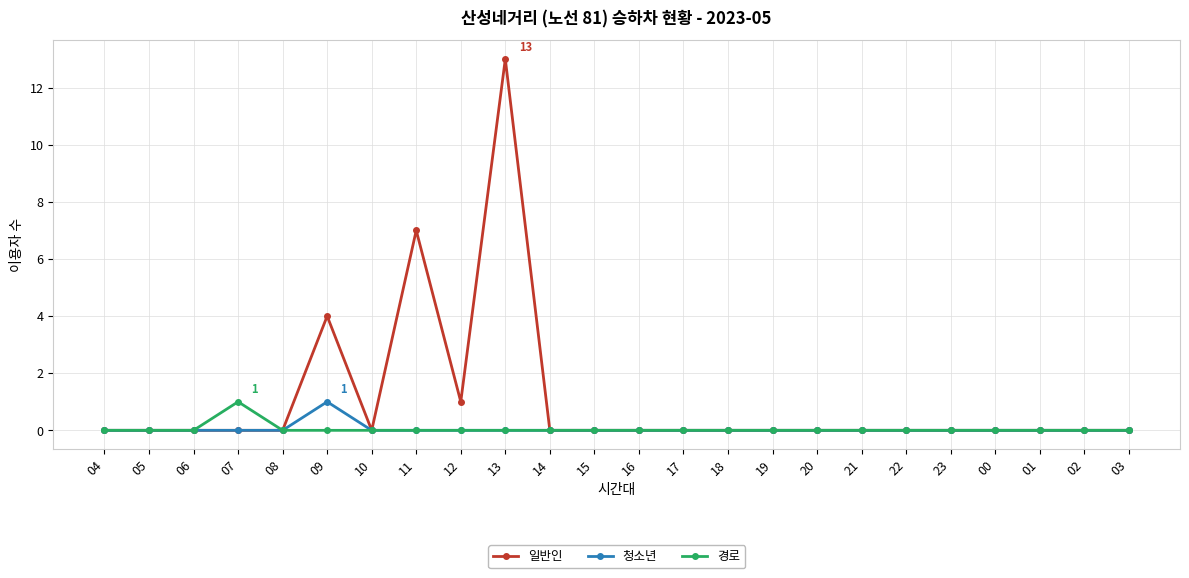

Where is 일반인 nearest to the value 6?

11